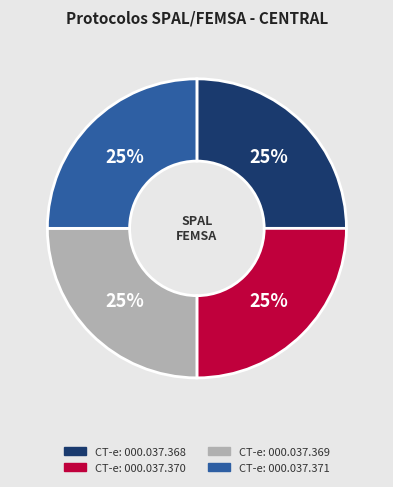

To the nearest percent, what is the average slice percentage?

25%